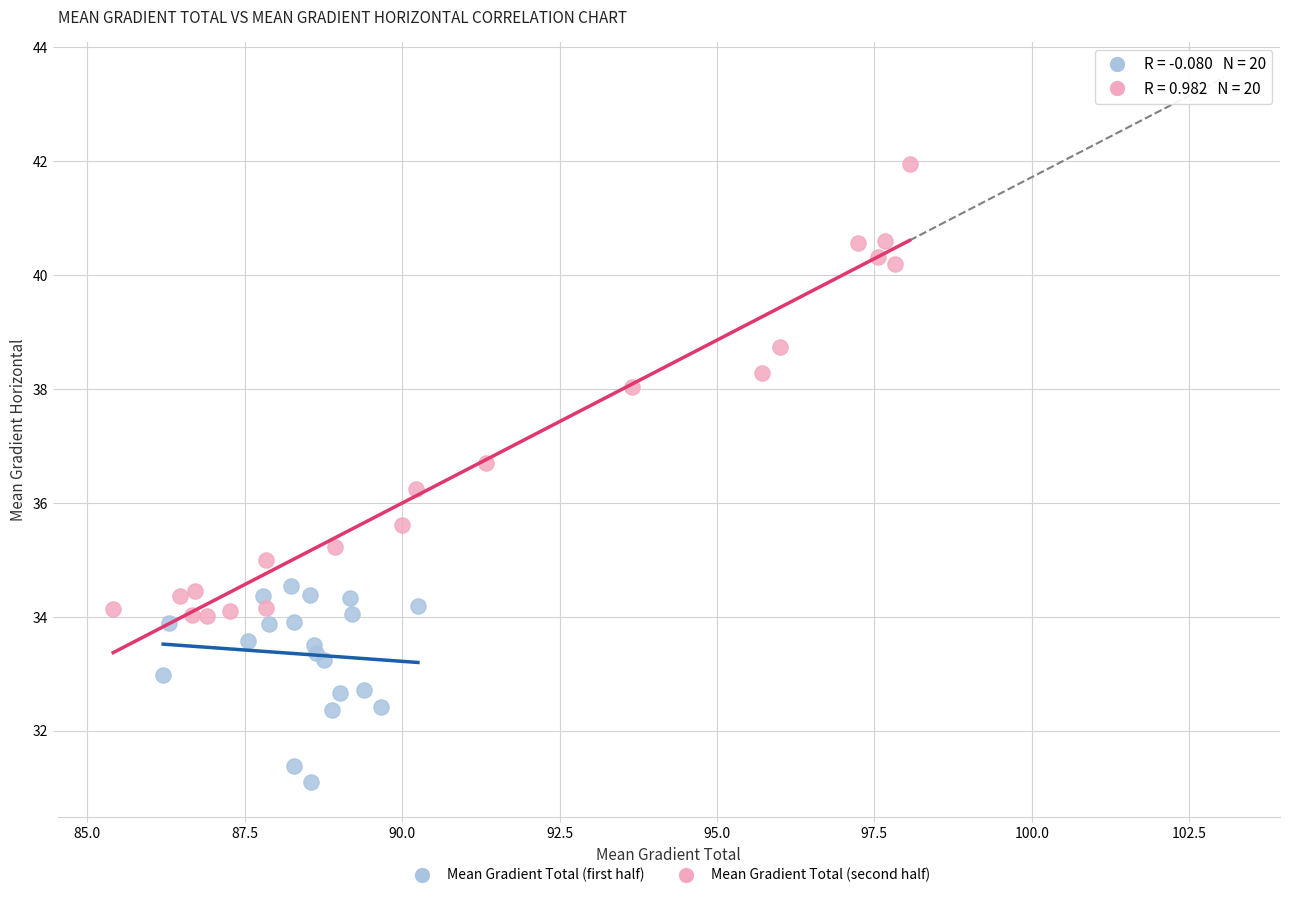

Which series reaches the minimum Y coordinate?

Mean Gradient Total (first half)